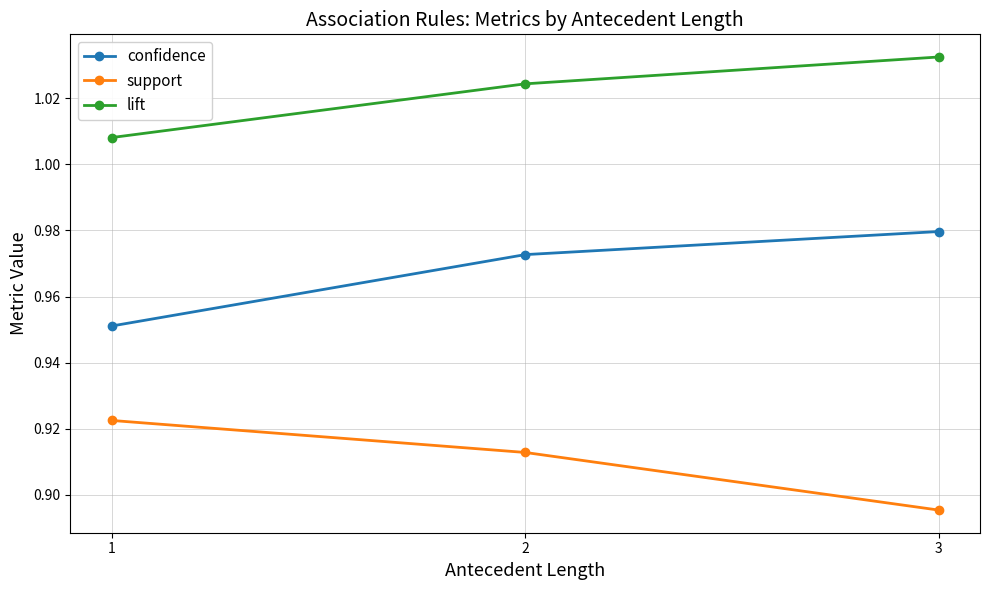

Where is support nearest to the value 0?

3